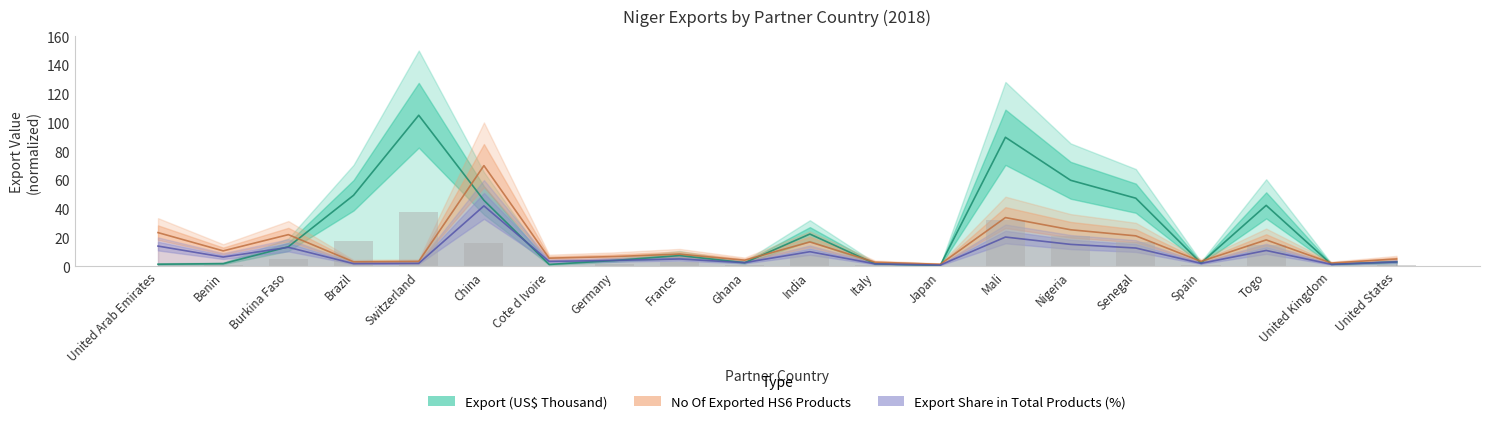

Reading left to right, what are all the values shown in this chart?

Export (US$ Thousand): 1.5	1.9	13.6	49.4	105.0	45.9	1.3	4.0	7.5	2.5	22.4	1.7	0.6	89.7	59.8	47.3	2.2	42.4	1.4	3.0
No Of exported HS6 digit Products: 23.4	10.7	22.0	3.1	3.4	70.0	5.6	6.8	8.5	4.2	16.9	2.8	1.4	33.9	25.4	21.2	3.4	18.3	2.3	5.1
Export Share in Total Products (%): 14.1	6.4	13.2	1.9	2.0	42.0	3.4	4.1	5.1	2.5	10.2	1.7	0.8	20.3	15.2	12.7	2.0	11.0	1.4	3.0